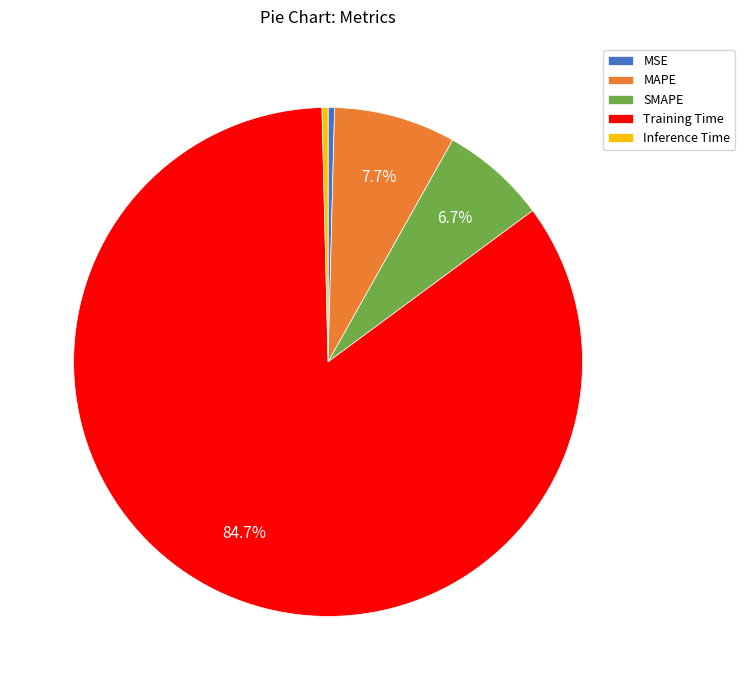

How many slices are in this pie chart?

5